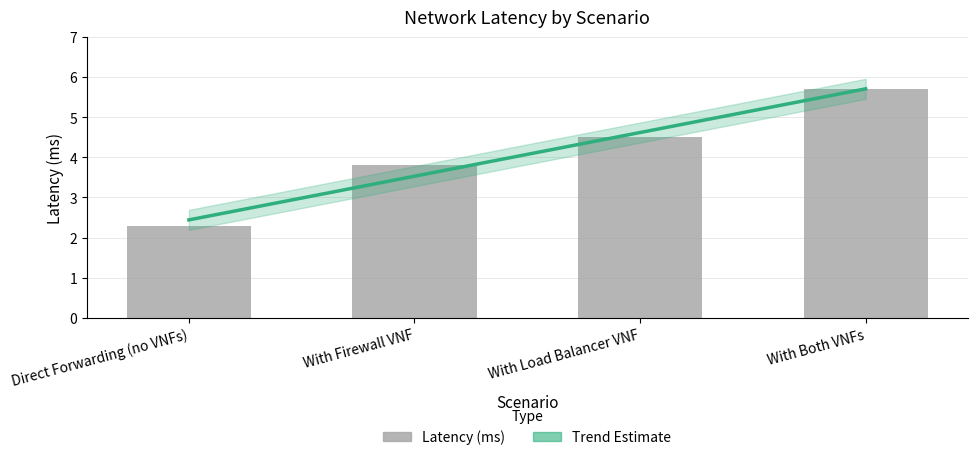

Approximately how many times larger is the value at Direct Forwarding (no VNFs) compared to With Both VNFs?

0.4